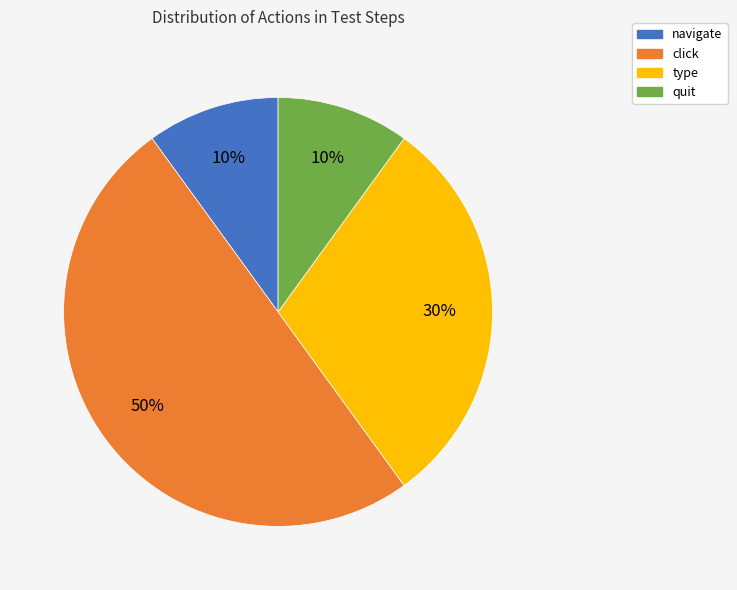

To the nearest percent, what is the combined percentage of type and click?

80%